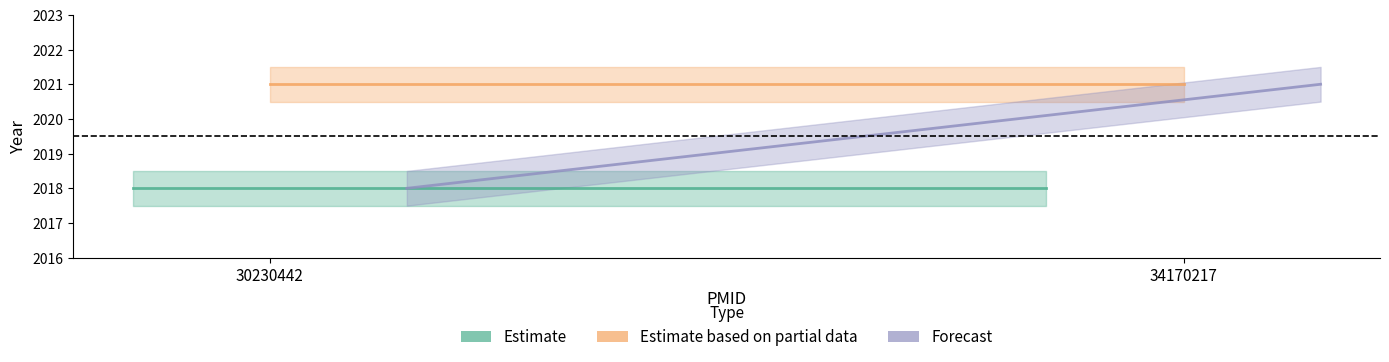

At which label does Forecast reach its minimum?

30230442